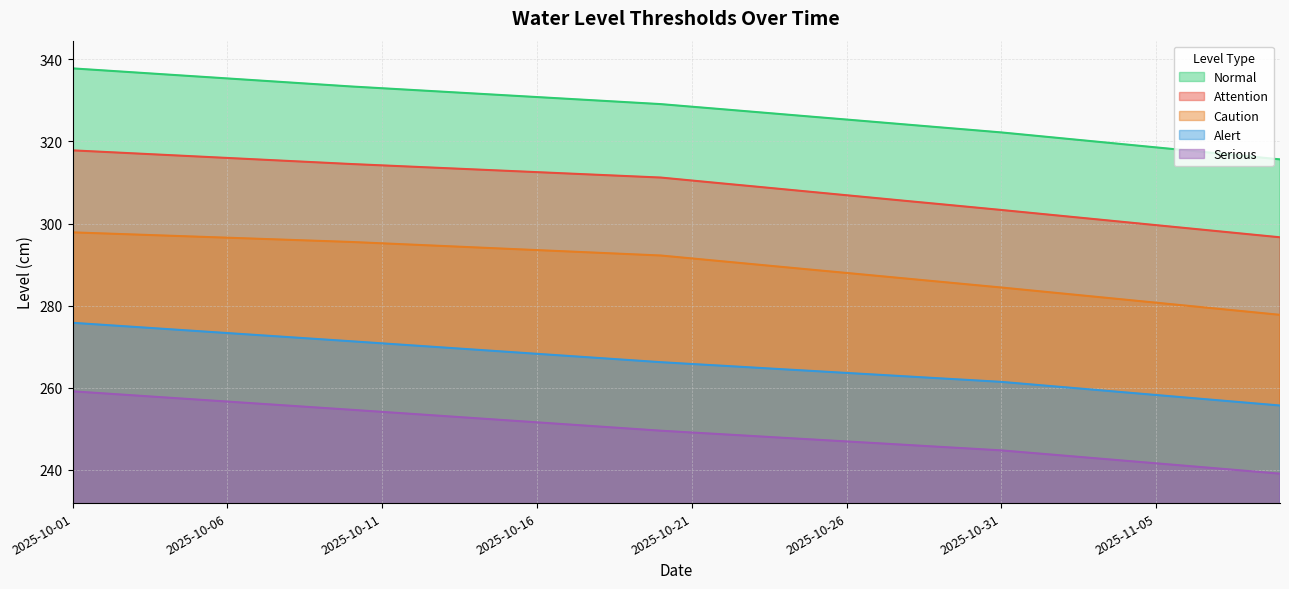

What is the approximate value of Serious at 2025-10-05?

257.1